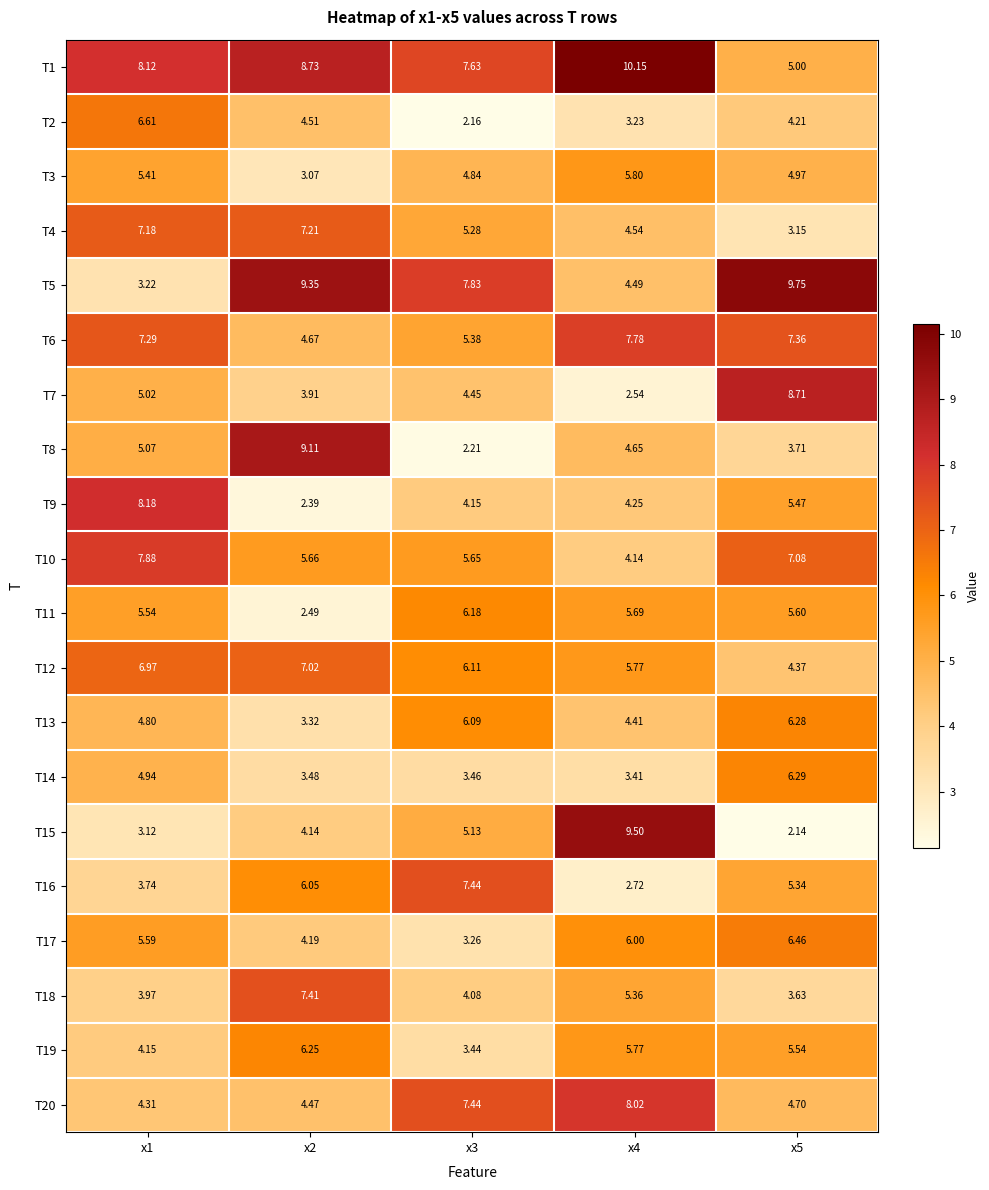

What is the total value across all series at x3?

102.2